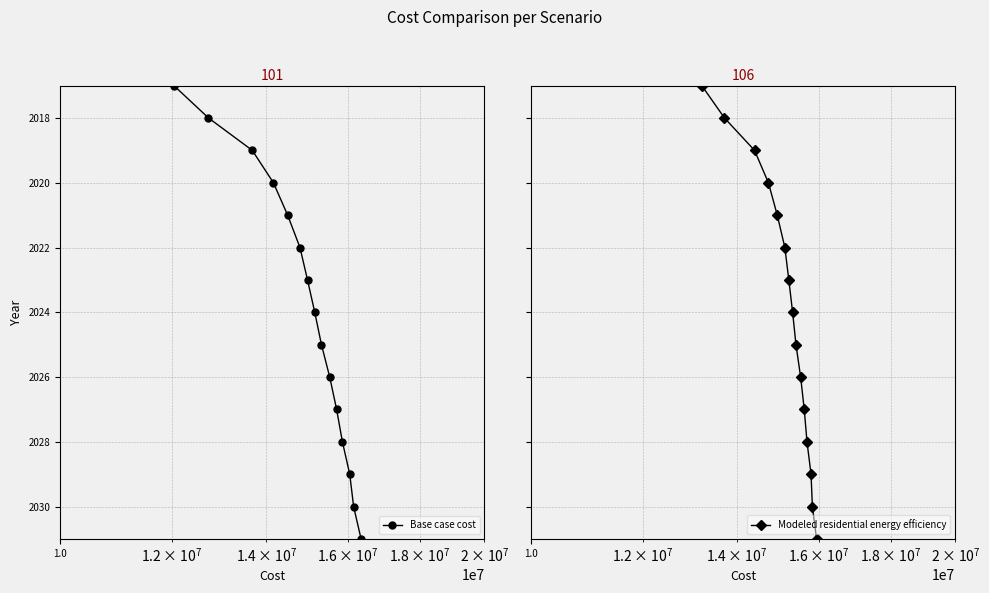

Which series has the largest range (max minus min)?

Base case cost